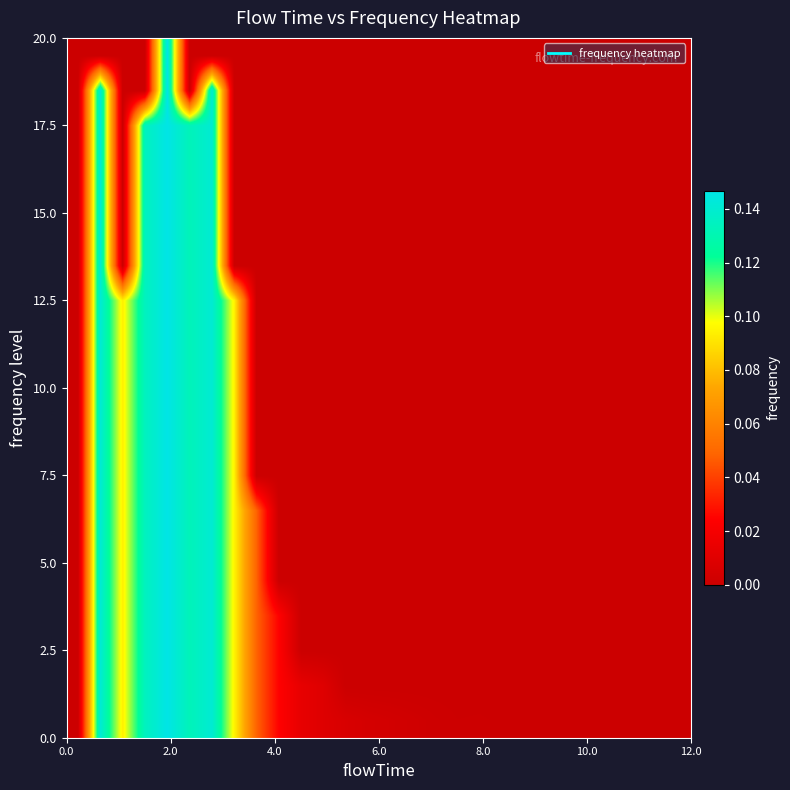

How many categories are shown in the chart?

28